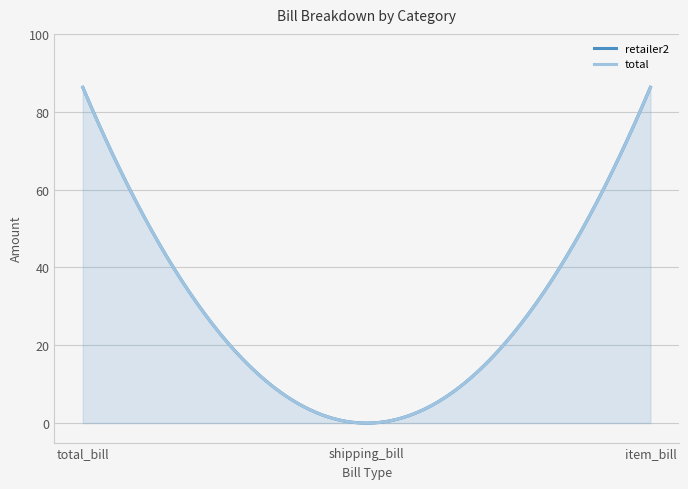

True or false: total has a value of 27.8 at total_bill.

False